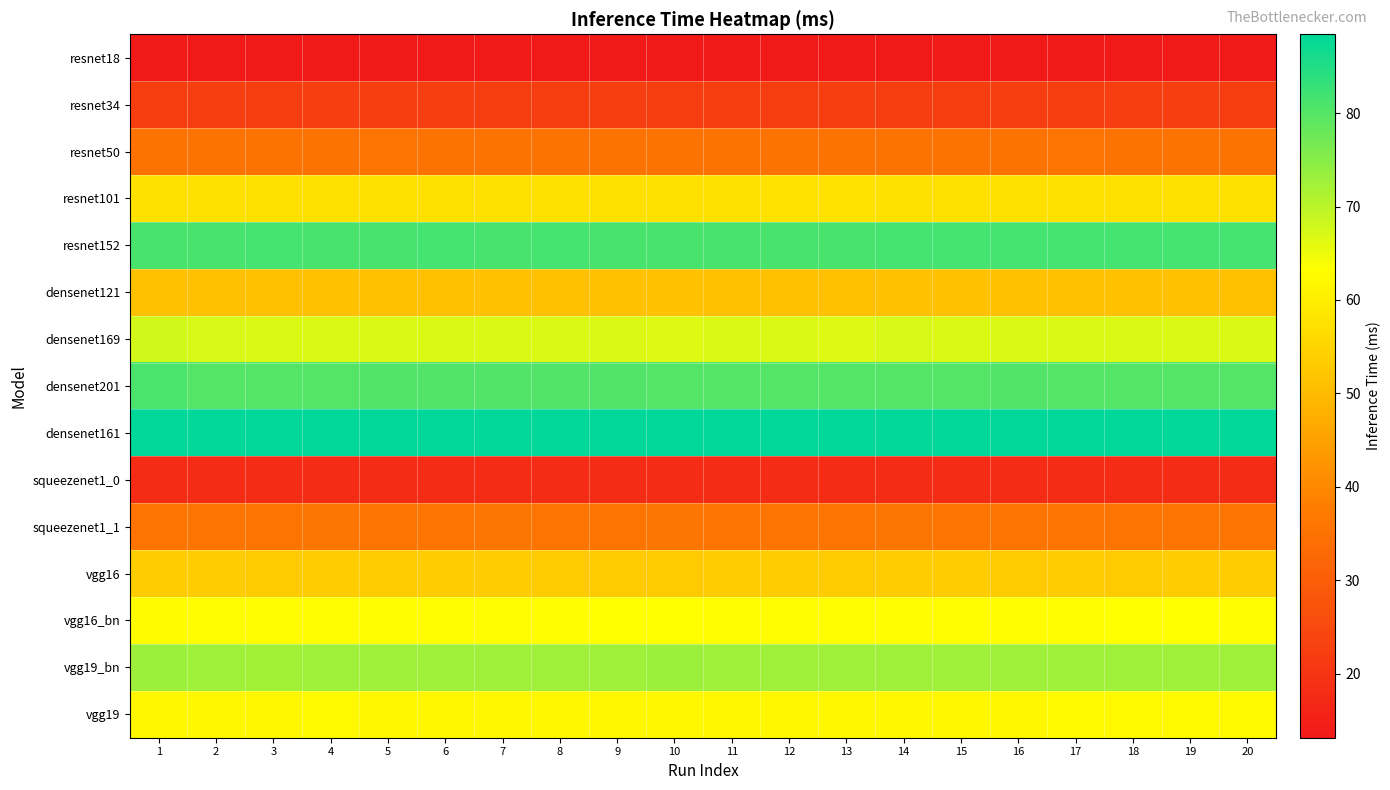

Reading left to right, extract all data points from this chart.

resnet18: 1=13.2	2=13.2	3=13.2	4=13.2	5=13.2	6=13.1	7=13.2	8=13.2	9=13.2	10=13.1	11=13.2	12=13.2	13=13.2	14=13.2	15=13.2	16=13.2	17=13.2	18=13.2	19=13.1	20=13.1
resnet34: 1=22.2	2=22.3	3=22.2	4=22.3	5=22.3	6=22.3	7=22.2	8=22.2	9=22.3	10=22.2	11=22.2	12=22.2	13=22.3	14=22.2	15=22.2	16=22.3	17=22.2	18=22.3	19=22.3	20=22.2
resnet50: 1=35.5	2=35.5	3=35.5	4=35.5	5=35.5	6=35.5	7=35.5	8=35.5	9=35.4	10=35.4	11=35.5	12=35.4	13=35.5	14=35.5	15=35.5	16=35.4	17=35.5	18=35.4	19=35.5	20=35.5
resnet101: 1=57.5	2=57.5	3=57.5	4=57.5	5=57.5	6=57.5	7=57.5	8=57.4	9=57.5	10=57.6	11=57.4	12=57.6	13=57.6	14=57.5	15=57.5	16=57.5	17=57.5	18=57.5	19=57.5	20=57.5
resnet152: 1=81.4	2=81.4	3=81.4	4=81.4	5=81.3	6=81.4	7=81.4	8=81.4	9=81.4	10=81.4	11=81.3	12=81.3	13=81.3	14=81.4	15=81.4	16=81.4	17=81.4	18=81.4	19=81.4	20=81.5
densenet121: 1=51.1	2=51.1	3=51.0	4=51.1	5=51.2	6=51.1	7=51.2	8=51.1	9=51.2	10=51.1	11=51.0	12=50.9	13=51.1	14=51.3	15=51.3	16=51.1	17=51.2	18=51.1	19=51.2	20=50.9
densenet169: 1=67.8	2=67.1	3=66.8	4=66.9	5=66.7	6=66.7	7=66.9	8=66.8	9=66.9	10=66.6	11=66.7	12=67.0	13=66.7	14=67.1	15=66.9	16=66.8	17=66.9	18=66.7	19=66.9	20=66.9
densenet201: 1=80.8	2=80.2	3=80.1	4=80.1	5=80.5	6=80.2	7=80.2	8=80.4	9=80.2	10=80.1	11=80.2	12=80.2	13=80.1	14=80.0	15=80.2	16=80.5	17=80.1	18=80.0	19=80.1	20=80.0
densenet161: 1=88.3	2=88.4	3=88.4	4=88.4	5=88.4	6=88.4	7=88.4	8=88.4	9=88.3	10=88.4	11=88.3	12=88.4	13=88.4	14=88.4	15=88.4	16=88.4	17=88.3	18=88.4	19=88.3	20=88.3
squeezenet1_0: 1=18.0	2=17.9	3=17.9	4=17.9	5=17.9	6=17.9	7=17.9	8=17.8	9=18.0	10=17.8	11=17.9	12=17.9	13=17.9	14=17.8	15=17.8	16=17.9	17=17.8	18=17.9	19=17.9	20=17.8
squeezenet1_1: 1=35.7	2=35.8	3=35.7	4=35.8	5=35.8	6=35.8	7=35.8	8=35.7	9=35.8	10=35.8	11=35.7	12=35.8	13=35.7	14=35.8	15=35.7	16=35.7	17=35.7	18=35.7	19=35.8	20=35.7
vgg16: 1=53.3	2=53.4	3=53.0	4=53.3	5=53.1	6=53.2	7=53.4	8=53.1	9=53.0	10=53.1	11=53.2	12=53.2	13=53.0	14=53.2	15=53.2	16=53.0	17=53.2	18=53.0	19=53.2	20=53.2
vgg16_bn: 1=62.7	2=63.0	3=63.0	4=63.1	5=63.0	6=63.1	7=63.1	8=63.1	9=63.3	10=63.2	11=63.1	12=63.0	13=63.0	14=63.0	15=63.0	16=63.1	17=63.1	18=63.2	19=63.2	20=63.1
vgg19_bn: 1=73.1	2=72.7	3=72.5	4=72.8	5=72.8	6=72.7	7=72.8	8=72.7	9=72.8	10=72.9	11=72.7	12=72.8	13=72.8	14=72.7	15=72.7	16=72.7	17=72.7	18=72.8	19=72.8	20=72.8
vgg19: 1=61.7	2=61.8	3=61.9	4=62.0	5=61.9	6=62.0	7=61.9	8=61.9	9=61.8	10=62.0	11=61.9	12=61.9	13=62.0	14=61.9	15=61.8	16=61.9	17=62.3	18=62.2	19=62.2	20=62.2